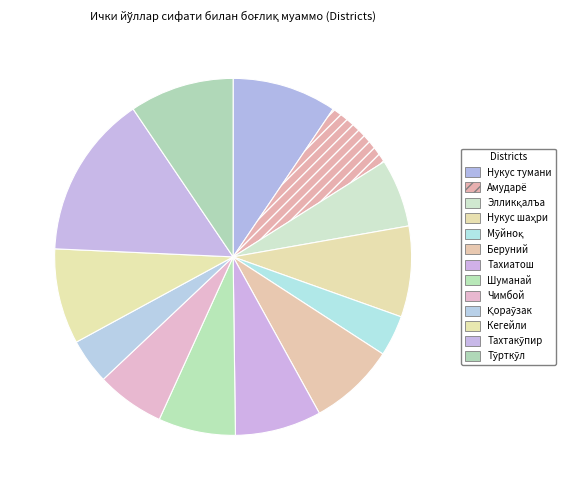

To the nearest percent, what is the difference between the largest and smallest slice percentages?

11%